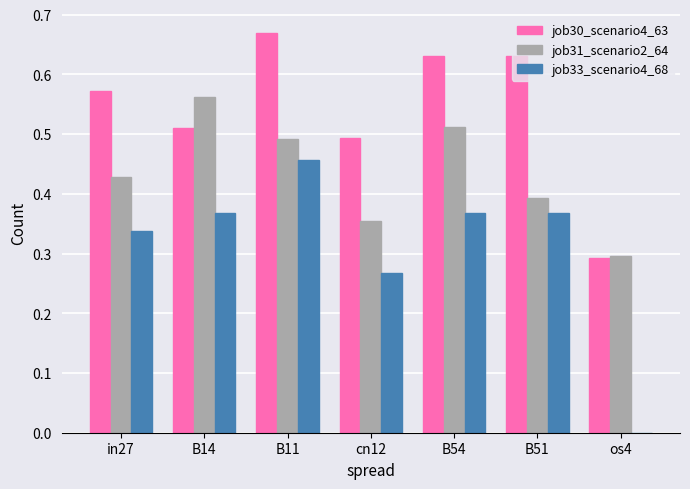

Which series has the widest spread of values?

job33_scenario4_68